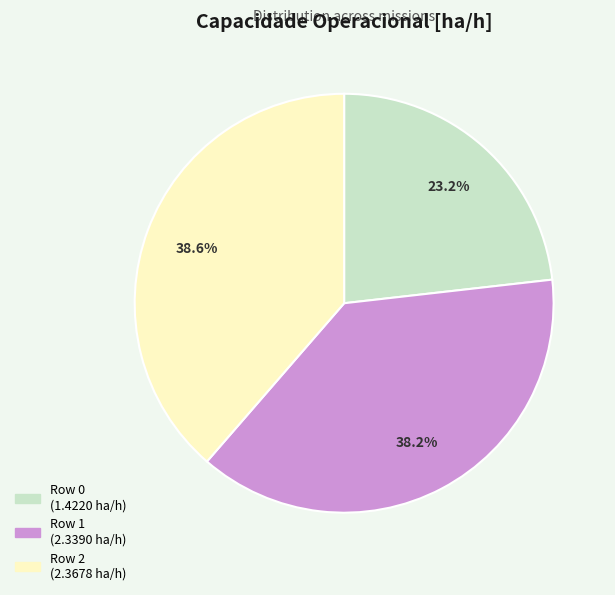

Does any single category account for the majority?

No